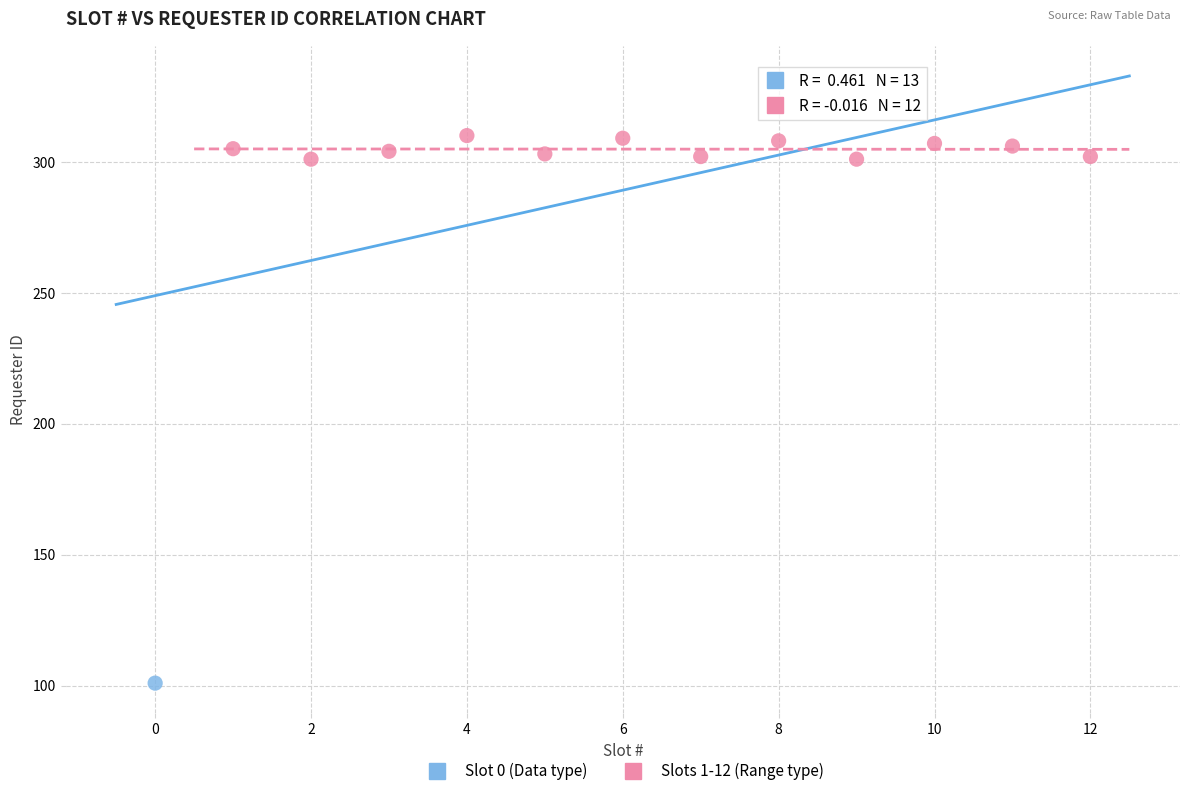

What are all the series names shown in the legend?

Slot 0 (Data type), Slots 1-12 (Range type)